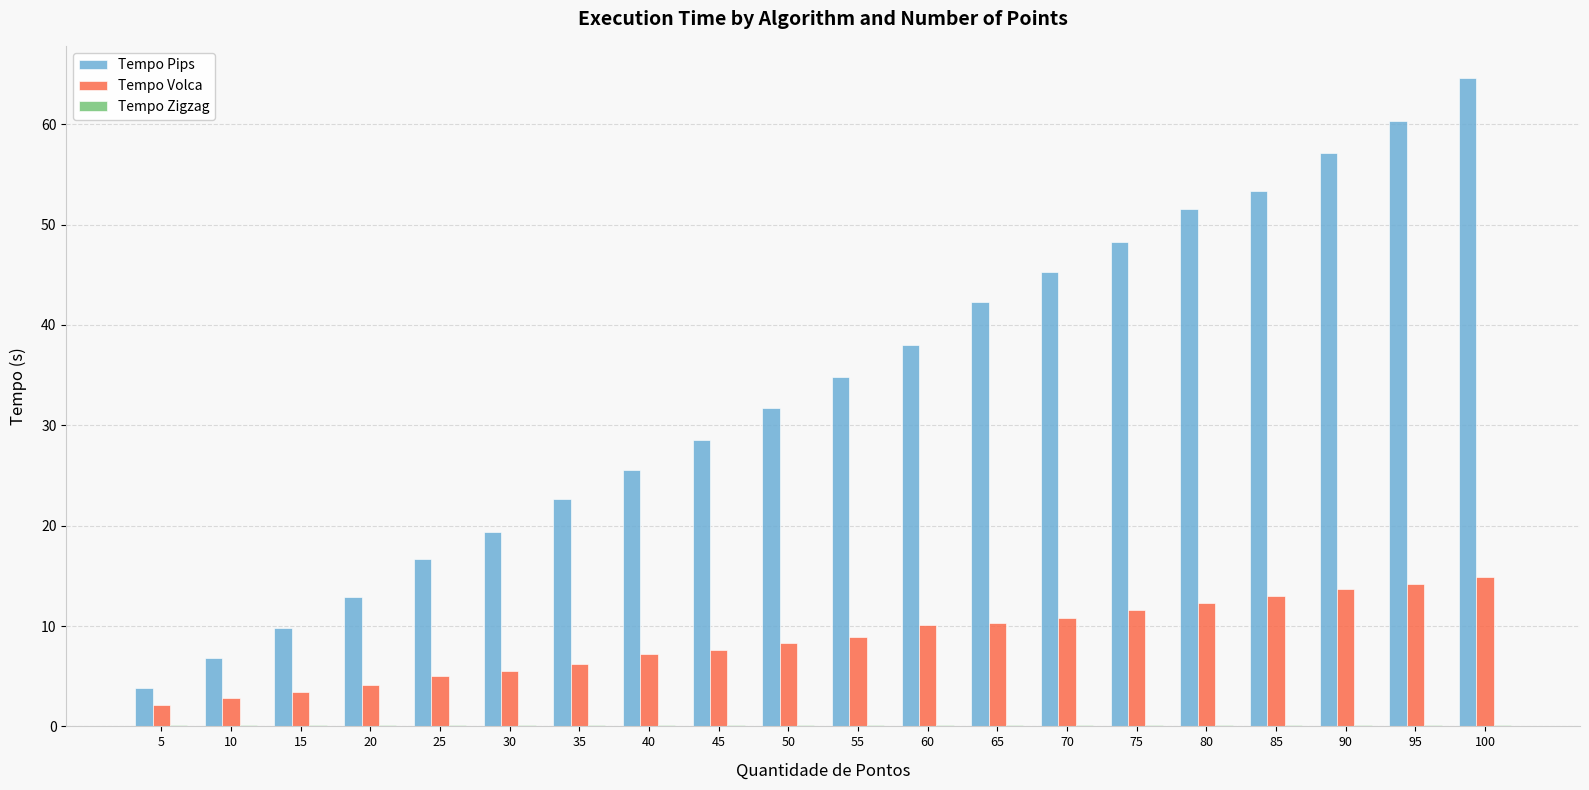

Are the bars grouped side by side (vs. stacked)?

Yes